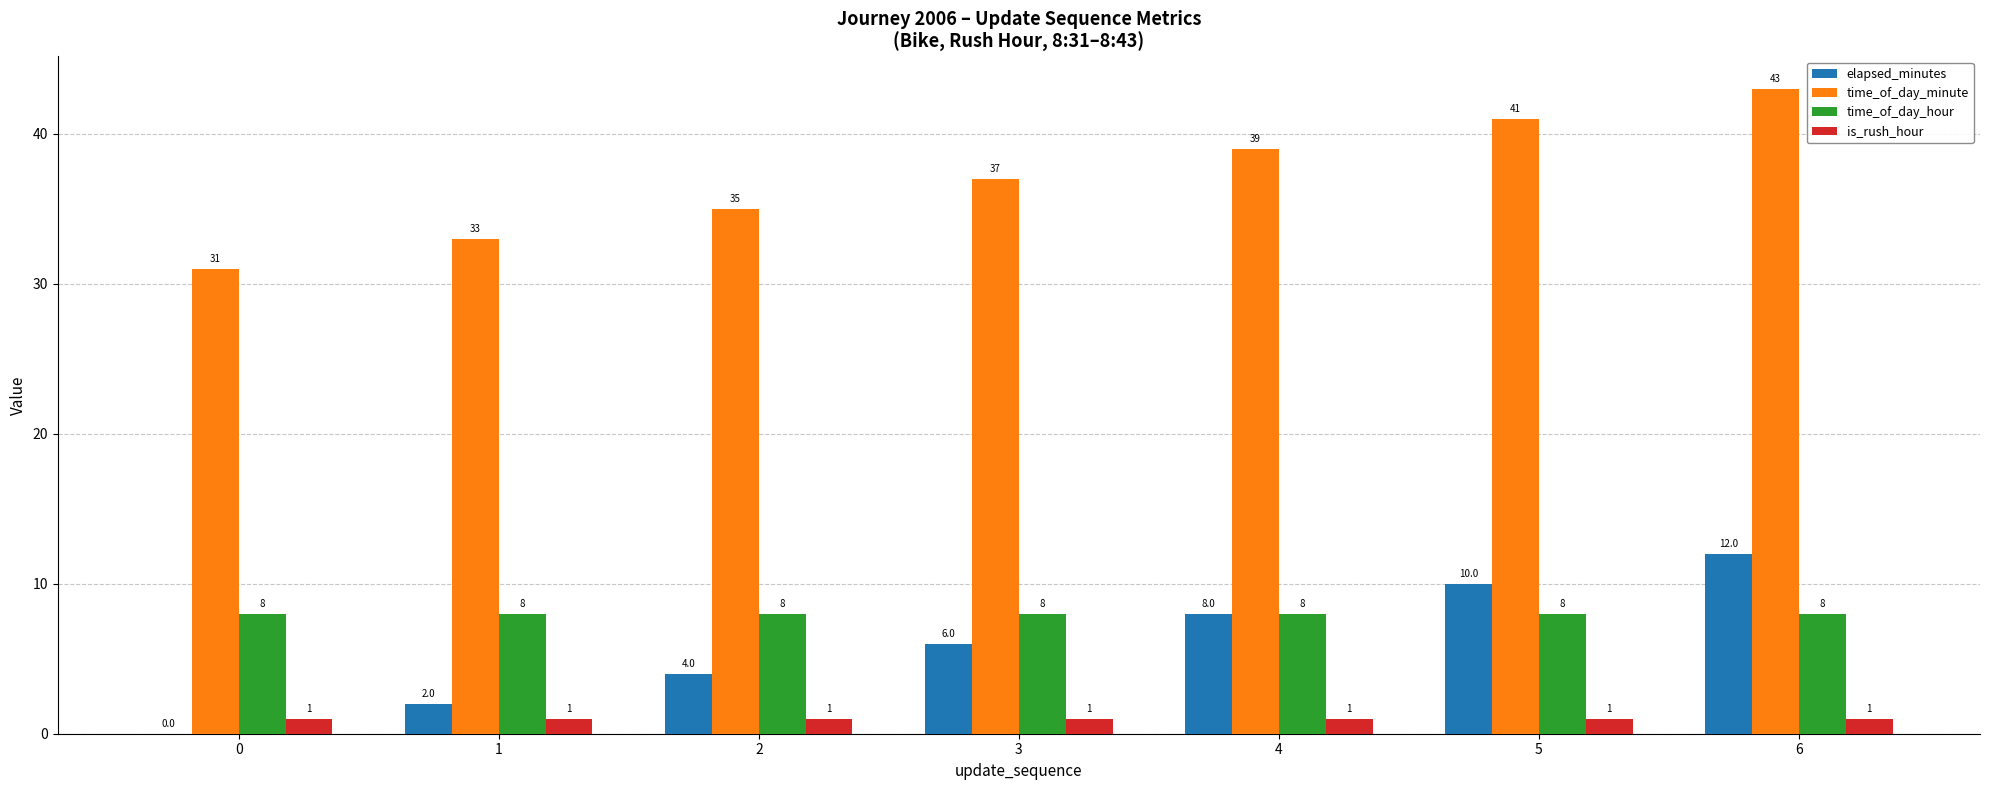

Is the value of elapsed_minutes at 6 greater than the value of time_of_day_hour at 0?

Yes